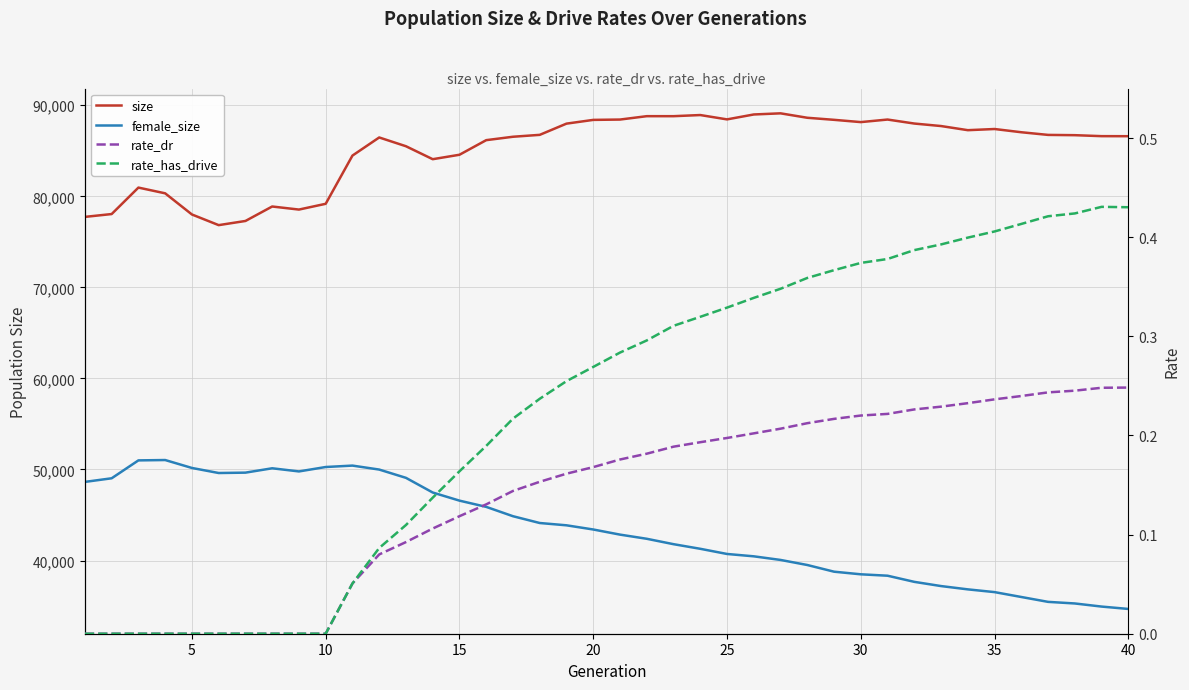

The value of rate_dr at 28 is 0.1. True or false?

False